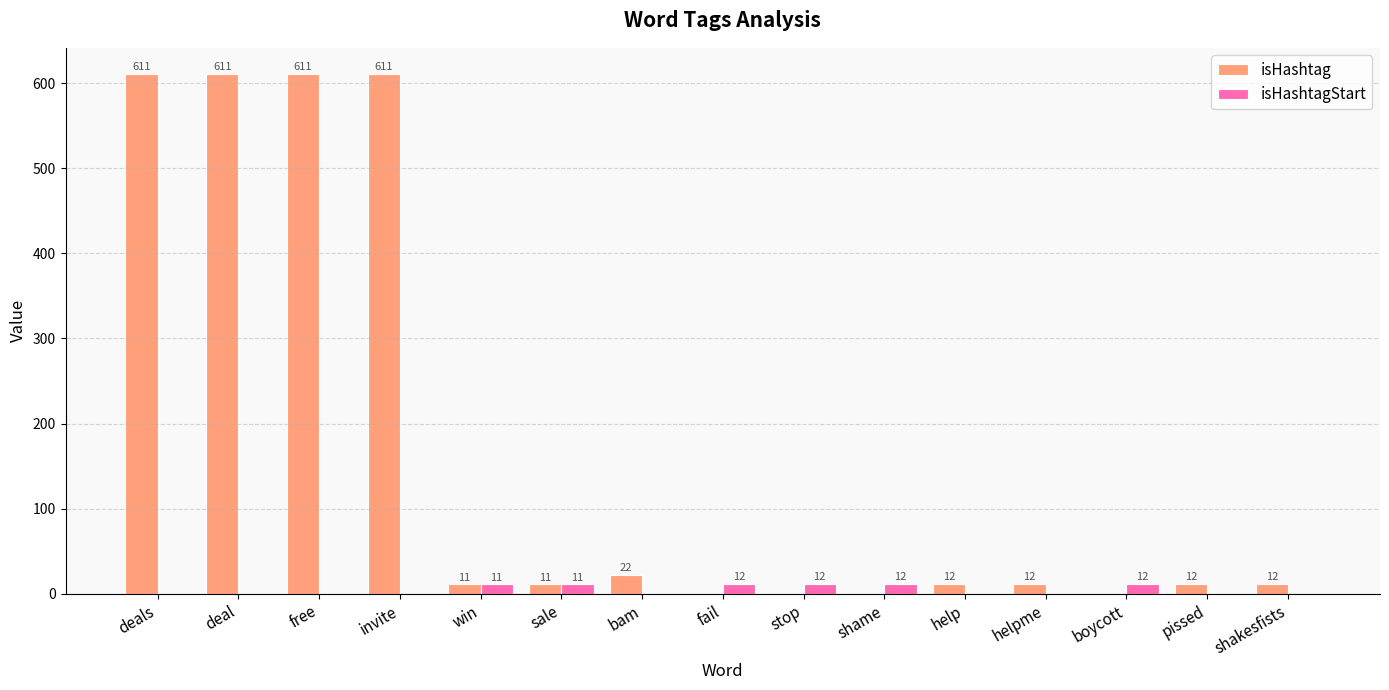

Between bam and shame, which series saw the biggest shift?

isHashtag